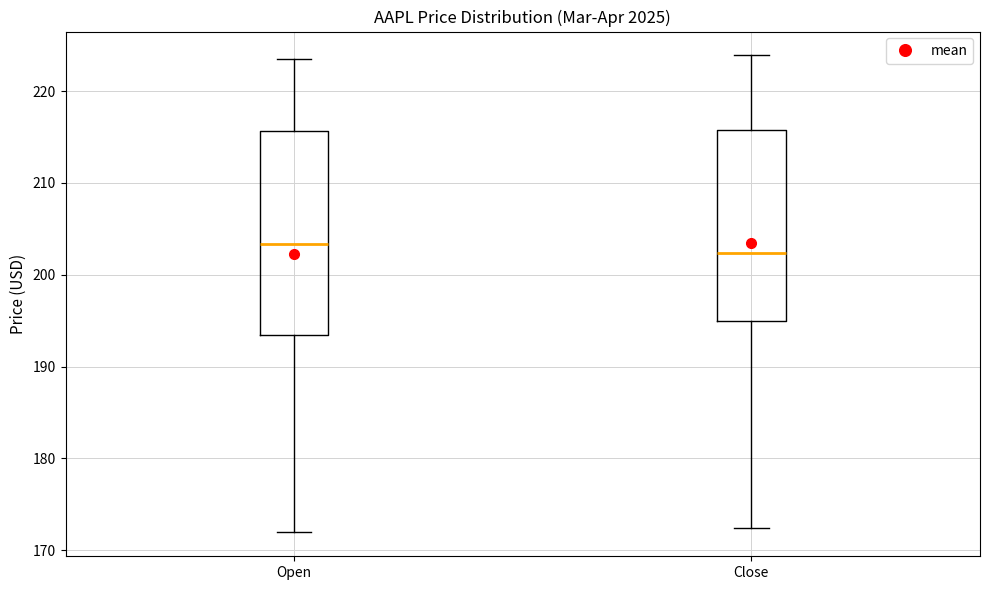

Which box has the lowest median line?

Close